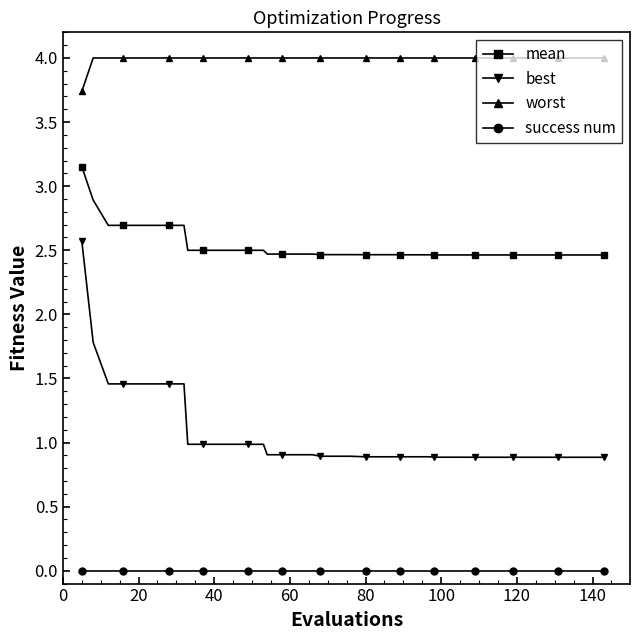

What is the sum of all mean values?

101.3